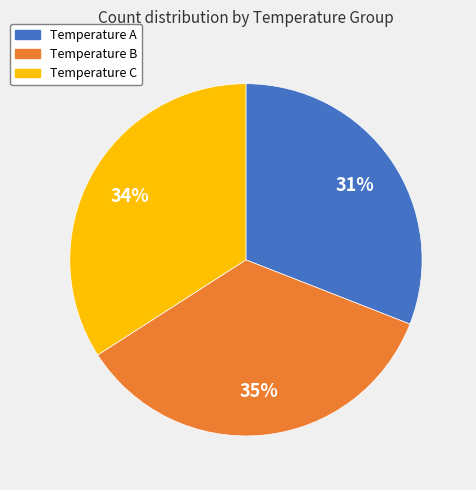

Is there any slice that represents more than half of the pie?

No